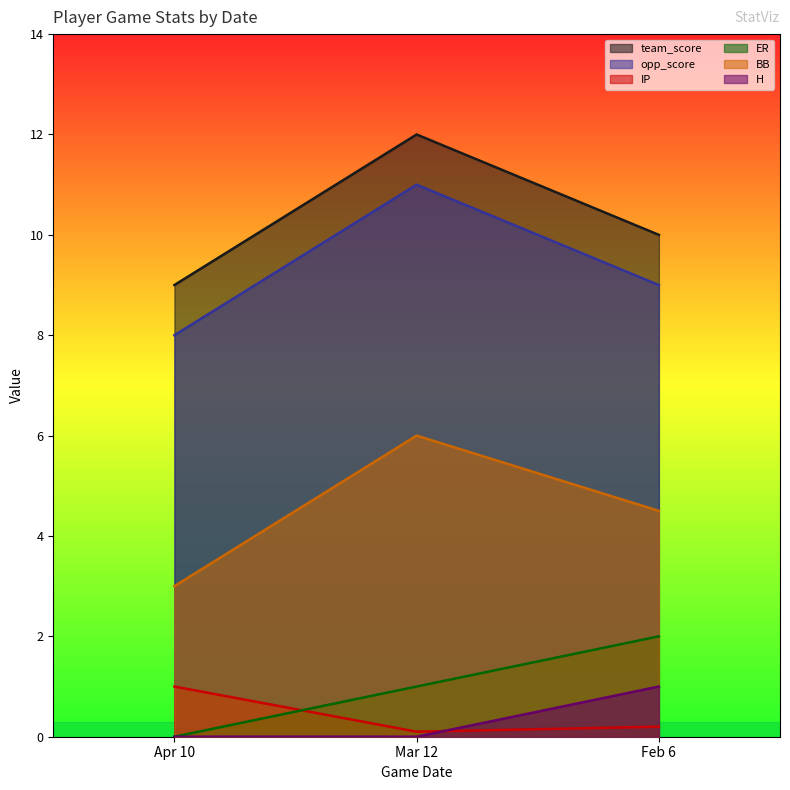

What is the average value of the BB series?

4.5